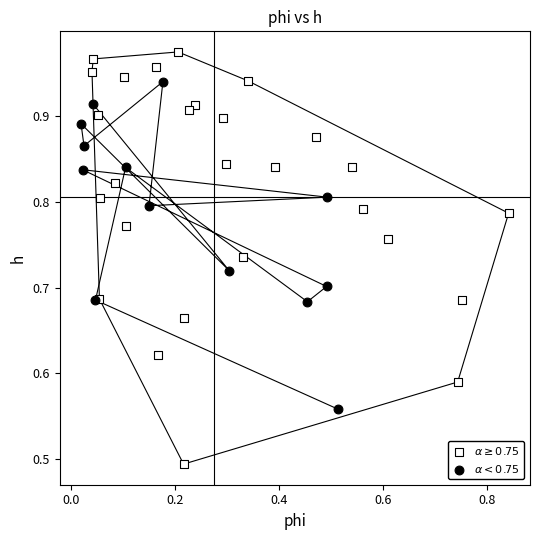

Which series contains the highest Y value?

$\alpha \geq 0.75$